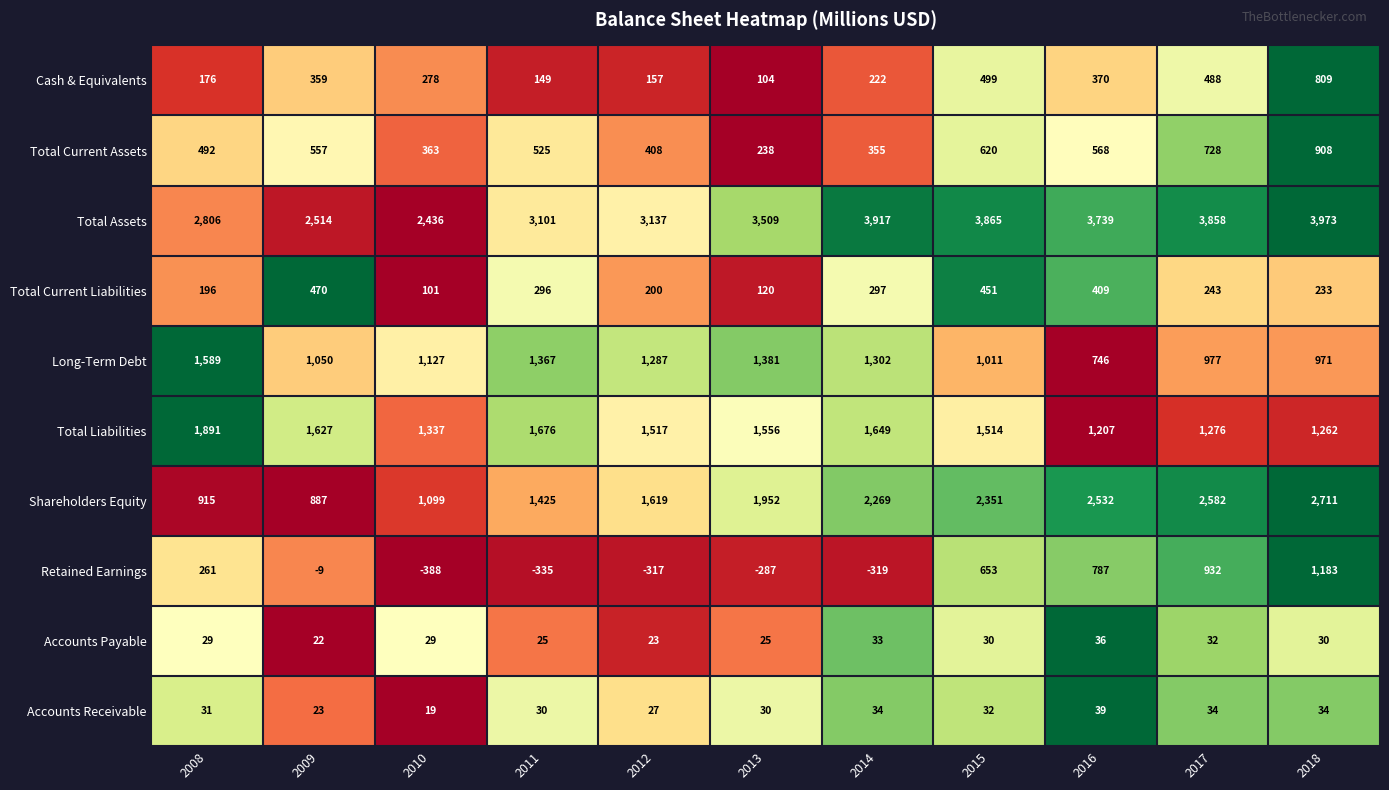

At which label is Total Current Liabilities closest to 285?

2011